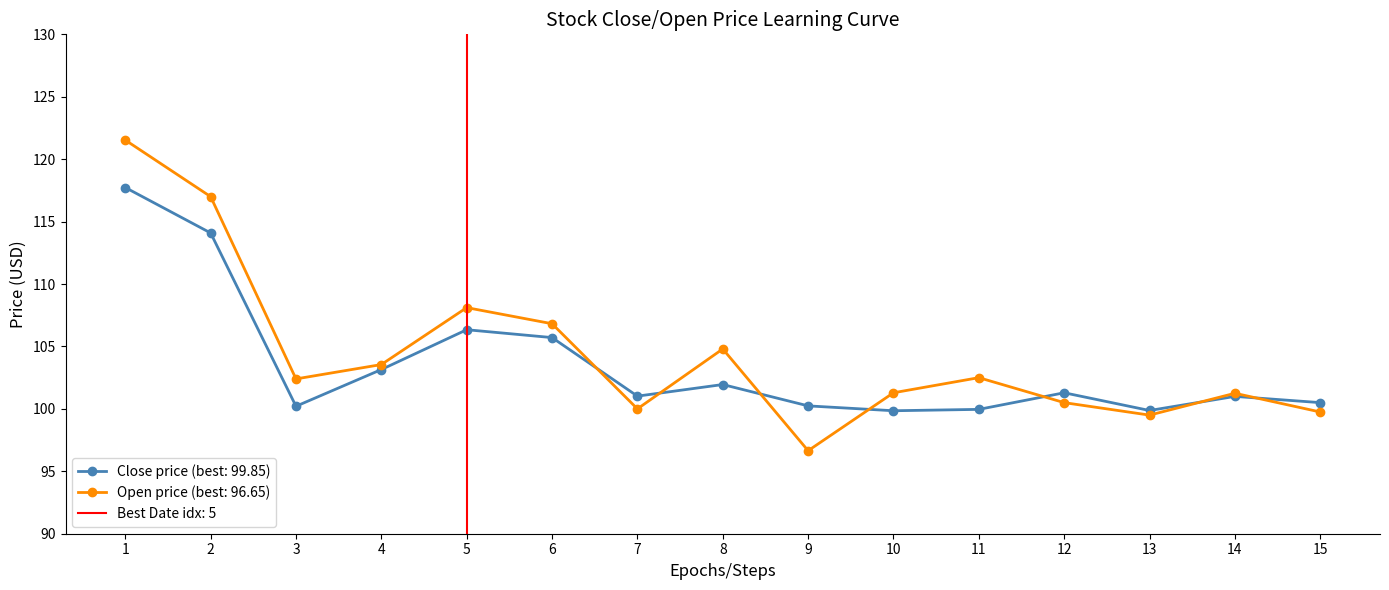

How many lines are shown in the chart?

2